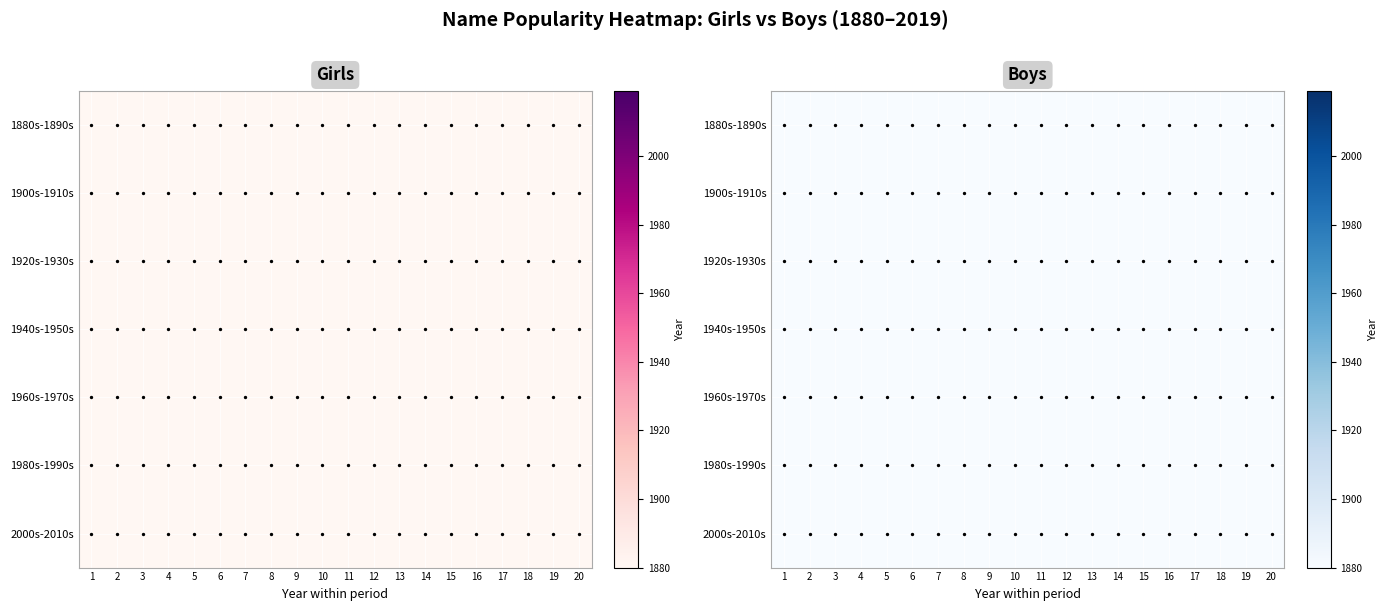

Is the value of 2000s-2010s at 6 greater than the value of 1920s-1930s at 16?

Yes